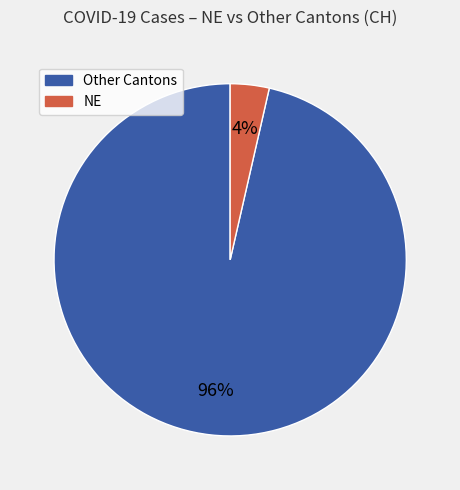

Does any single category account for the majority?

Yes